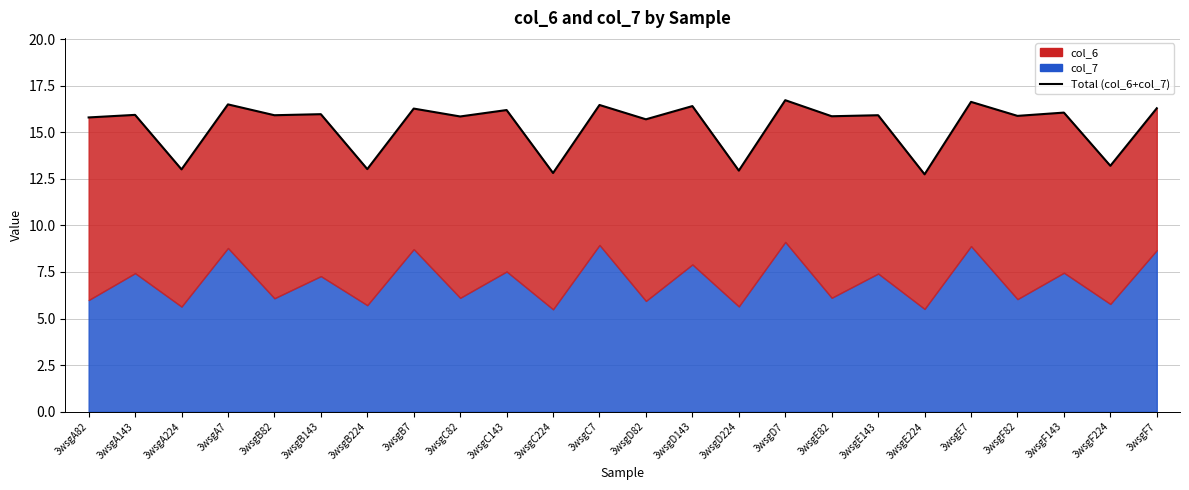

Is it true that the value at 3wsgB82 is 7.9?

False